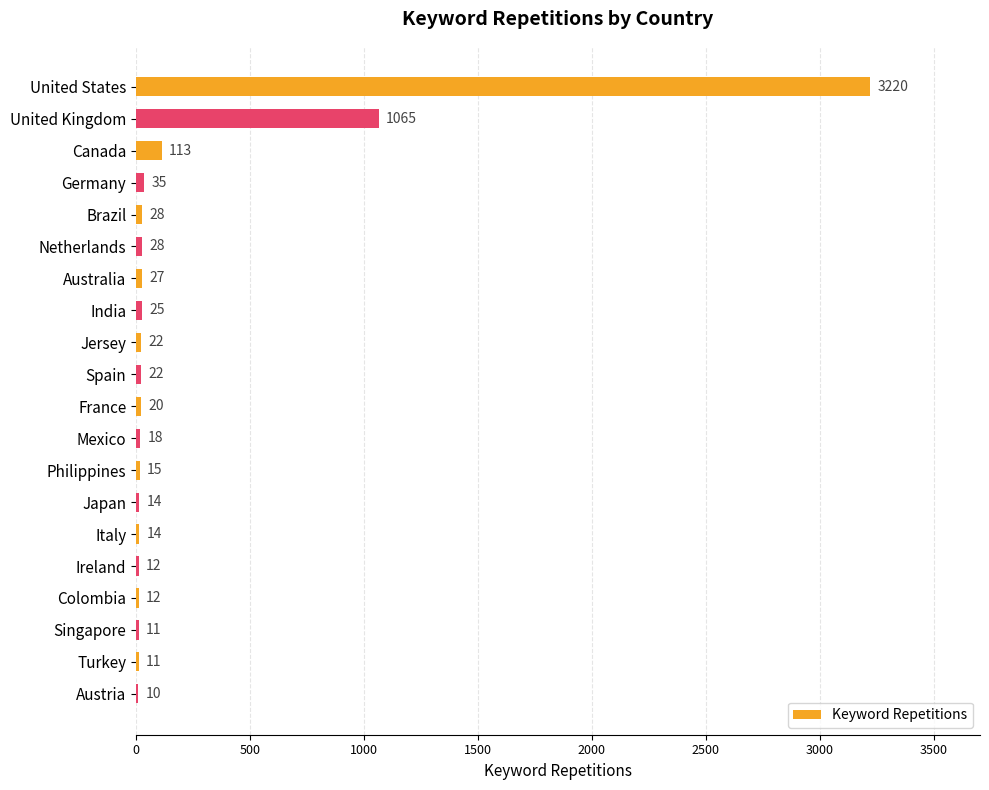

The chart shows a value of 15 at Philippines. True or false?

True